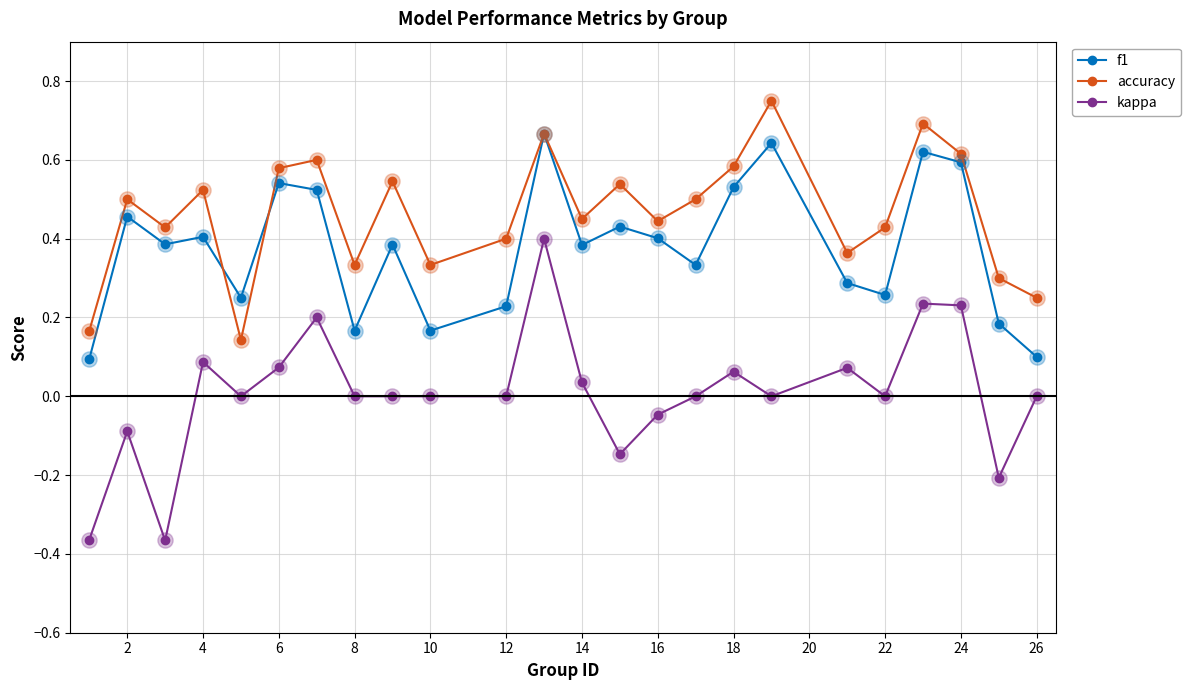

Which series has the largest range (max minus min)?

kappa